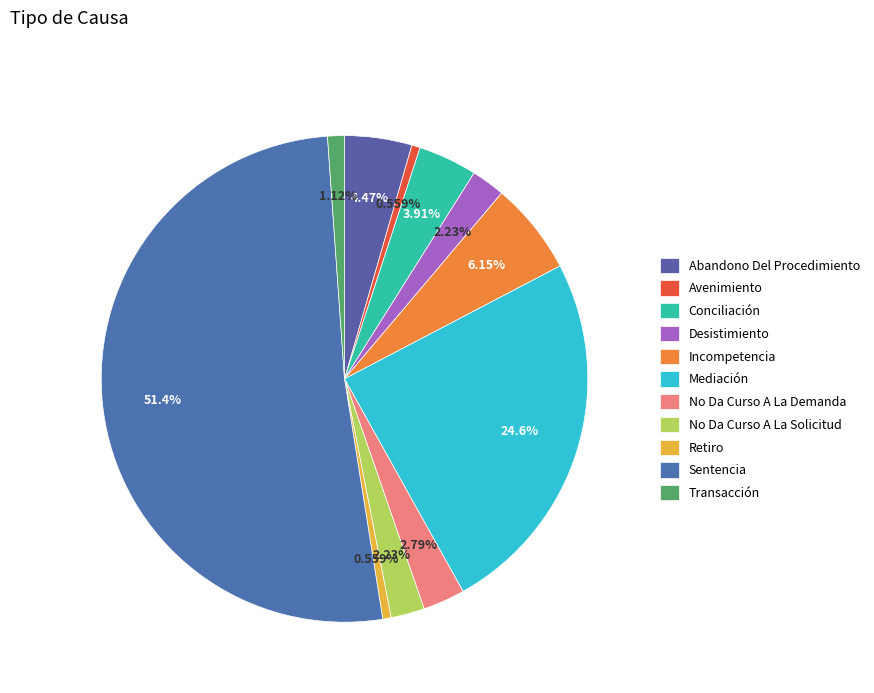

How many slices are in this pie chart?

11